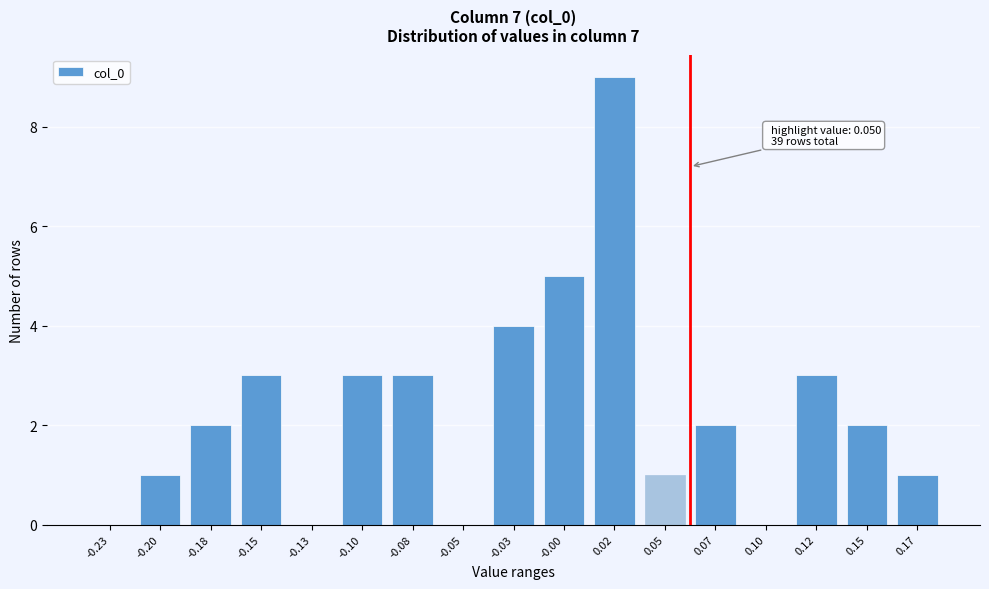

Reading right to left, transcribe all the data shown in this chart.

0.17=1	0.15=2	0.12=3	0.10=0	0.07=2	0.05=1	0.02=9	-0.00=5	-0.03=4	-0.05=0	-0.08=3	-0.10=3	-0.13=0	-0.15=3	-0.18=2	-0.20=1	-0.23=0